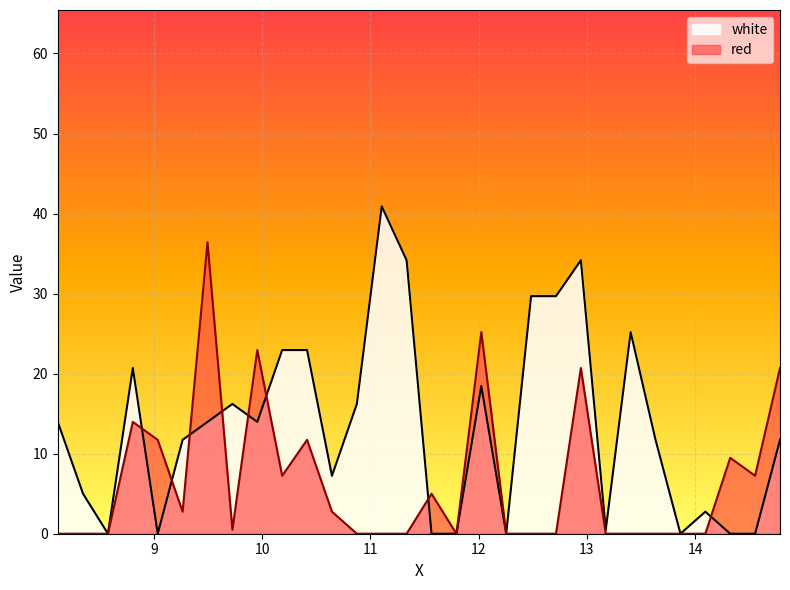

The white series shows 7.2 at 10.645. True or false?

True